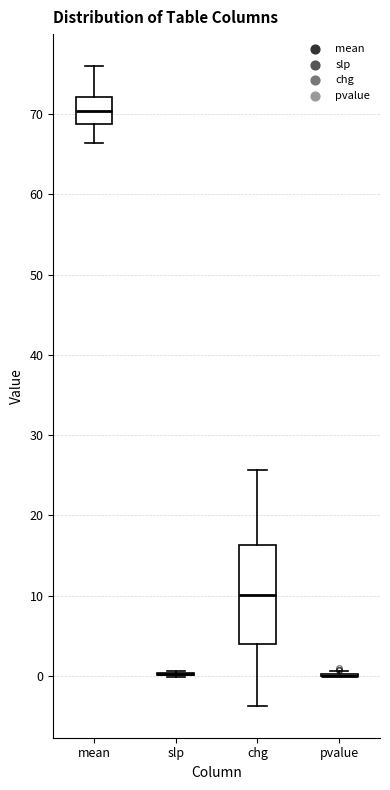

Comparing the boxes themselves (not the whiskers), which one is the tallest?

chg